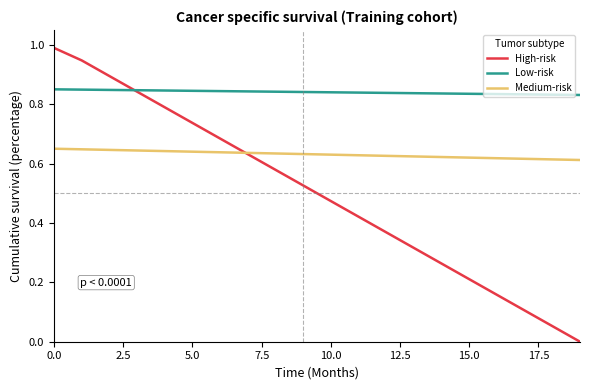

True or false: Medium-risk and Low-risk cross at least once.

False